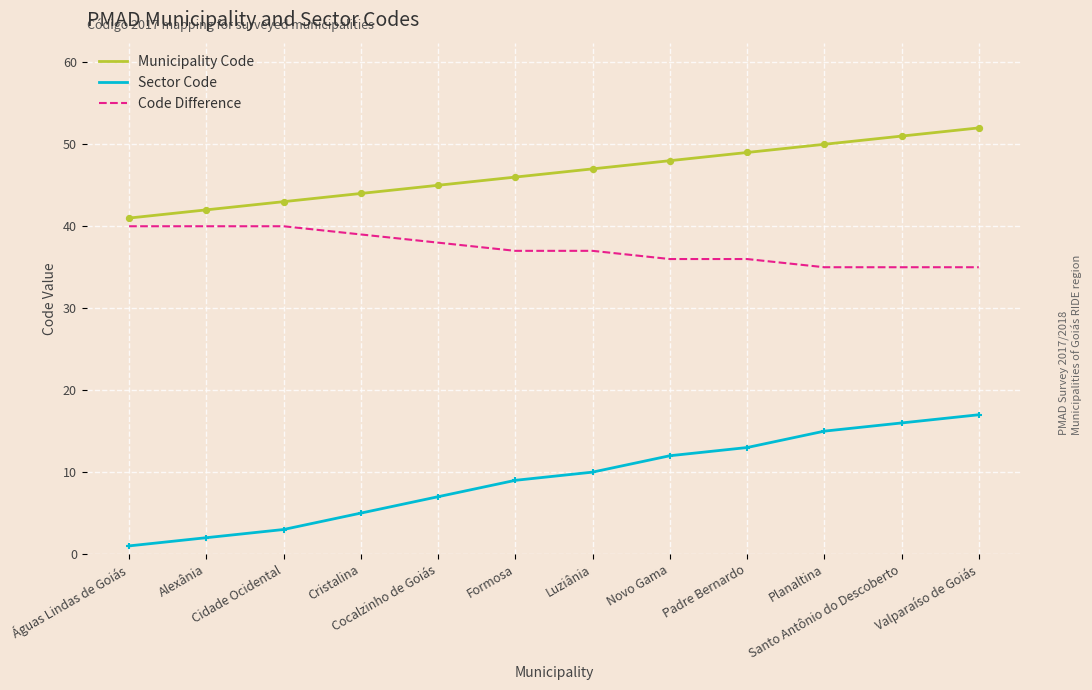

Which series has the largest range (max minus min)?

Sector Code